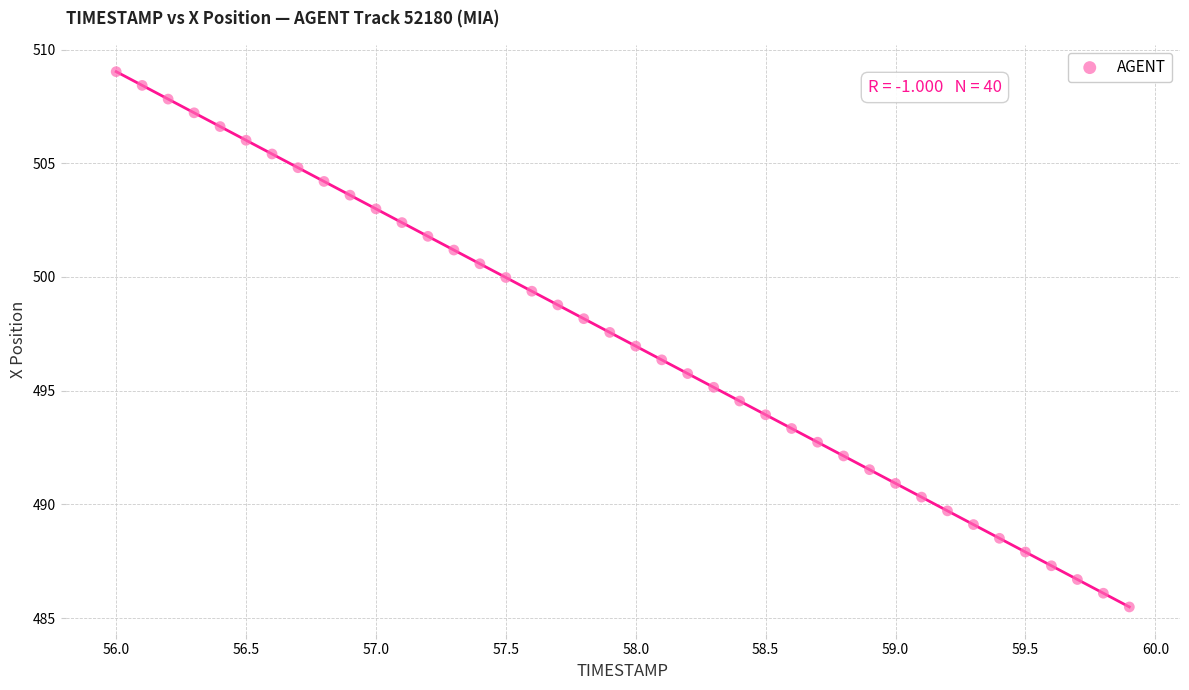

What is the range of Y values (max minus min)?

23.5